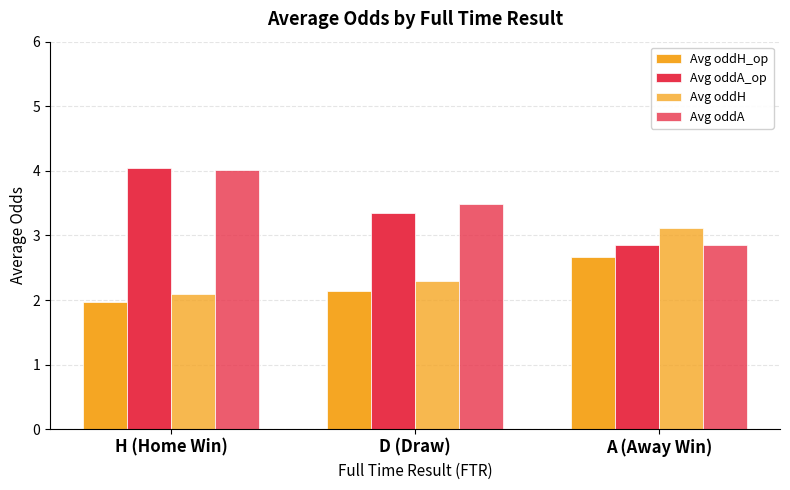

How many series are shown in this chart?

4